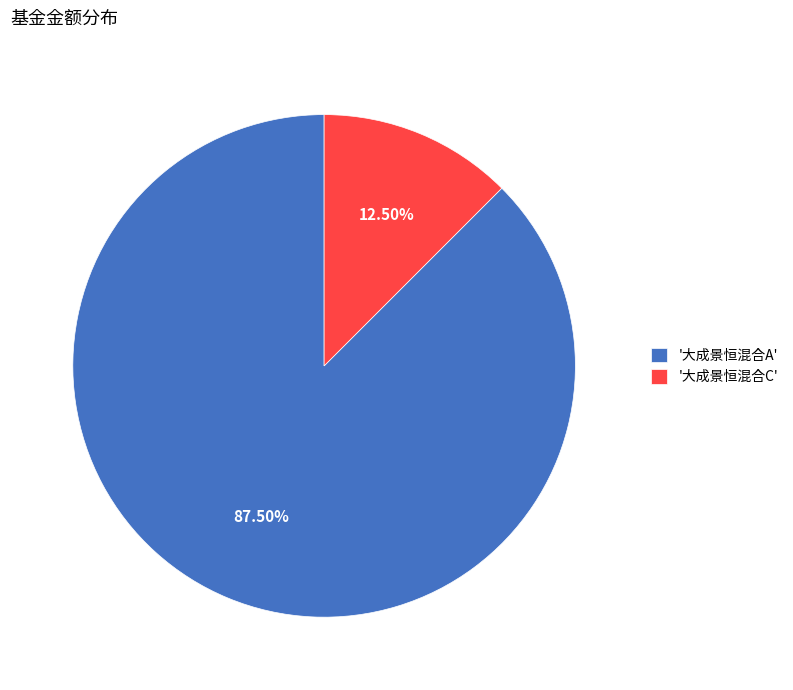

How many slices are in this pie chart?

2